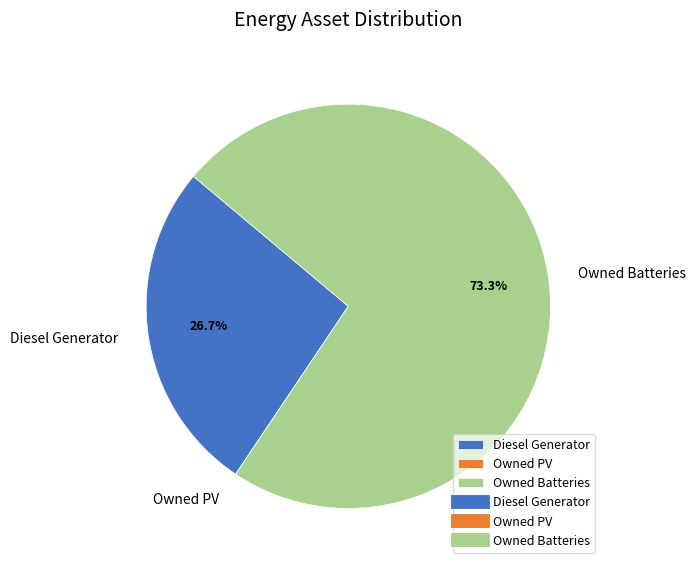

To the nearest percent, what is the average slice percentage?

33%